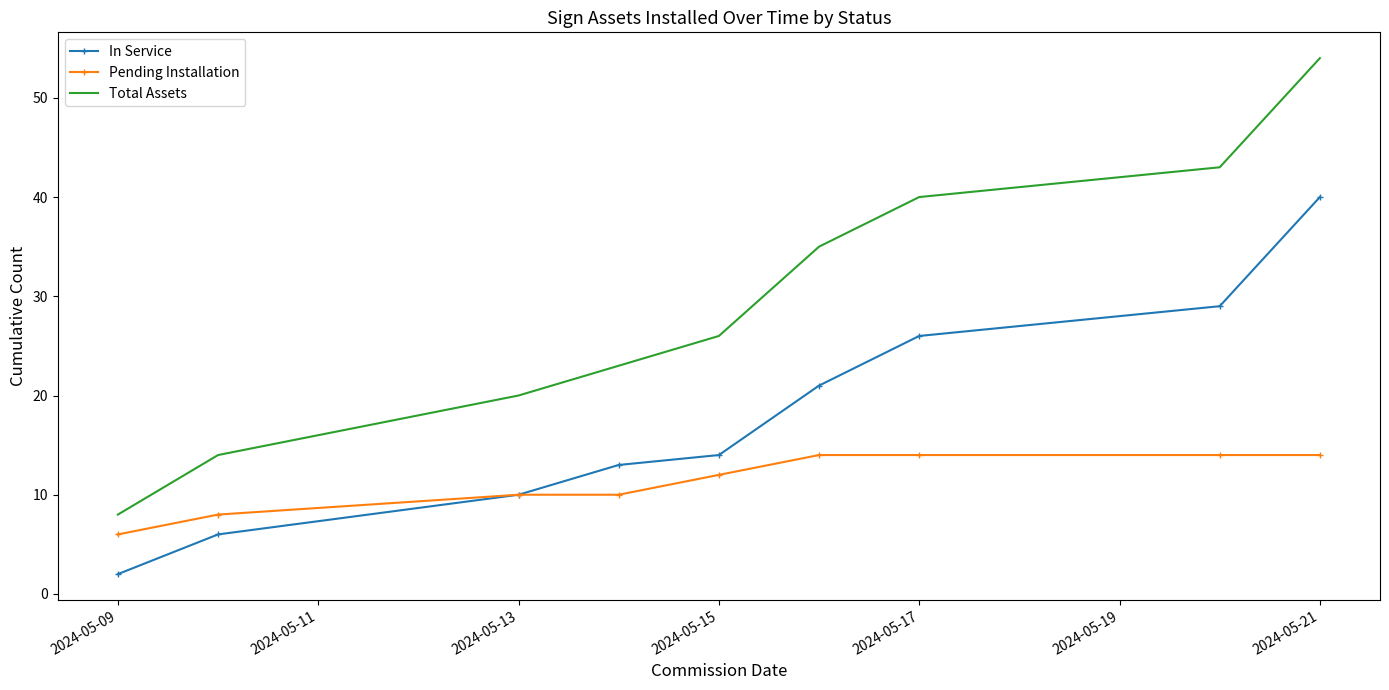

Which series has the largest total across all categories?

Total Assets